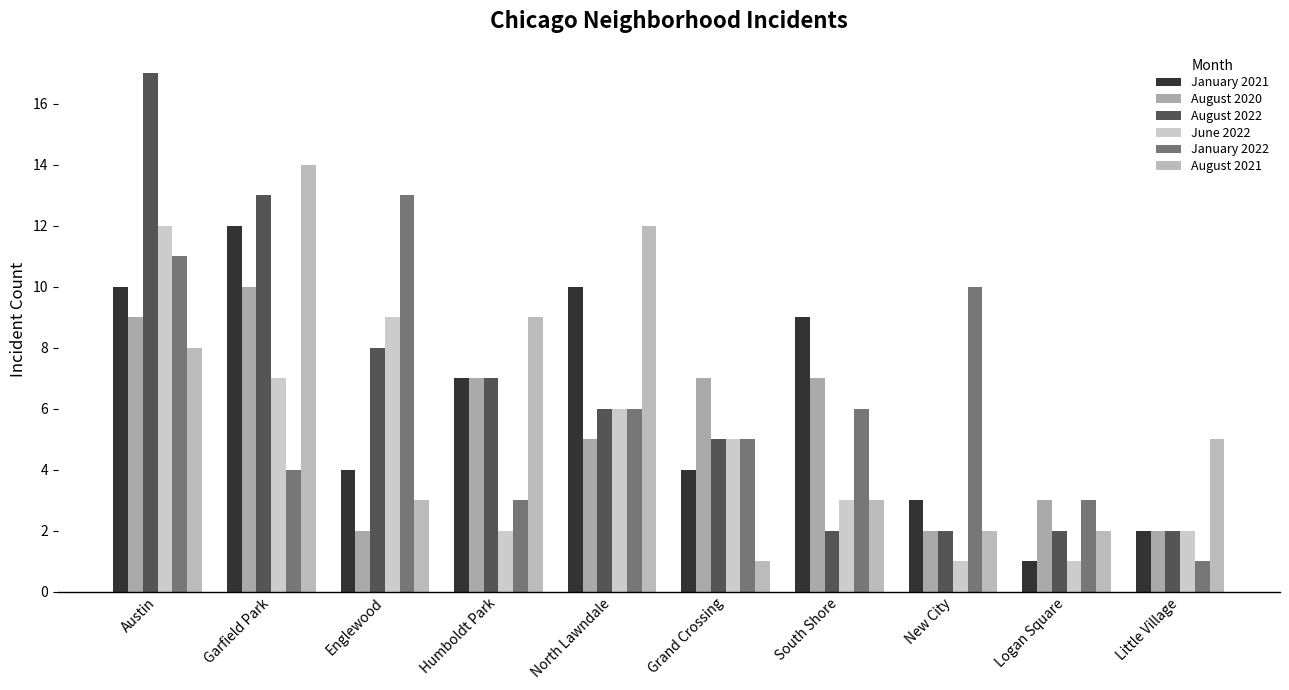

At how many categories does at least one series exceed 11?

4